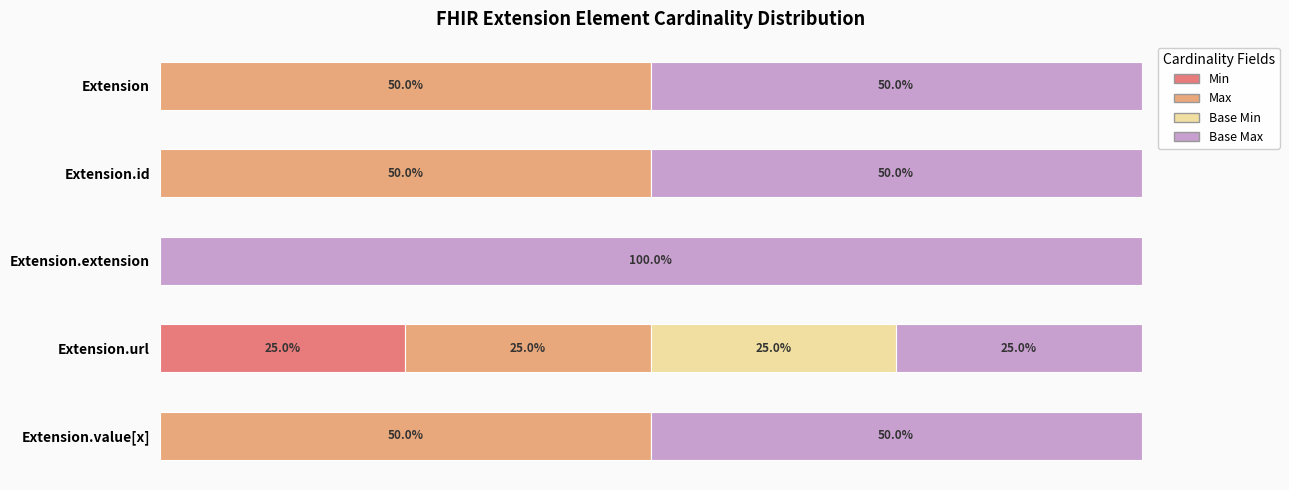

At which label does Min reach its peak?

Extension.url